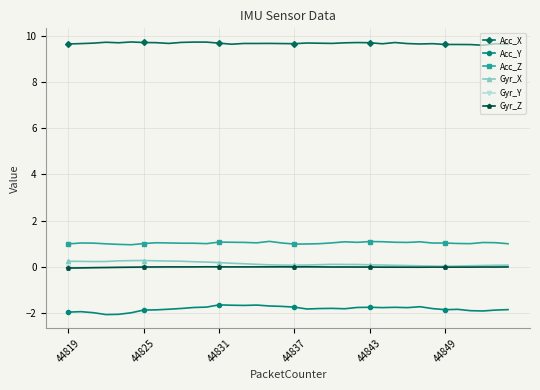

What is the value of the Acc_Y point at the 36th from the left?

-1.9